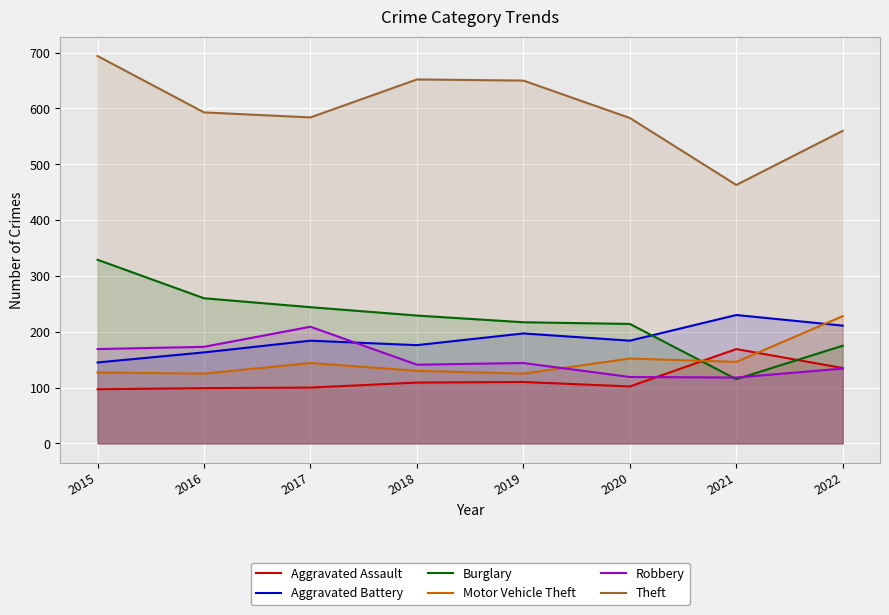

At which label is Aggravated Battery closest to 187?

2017